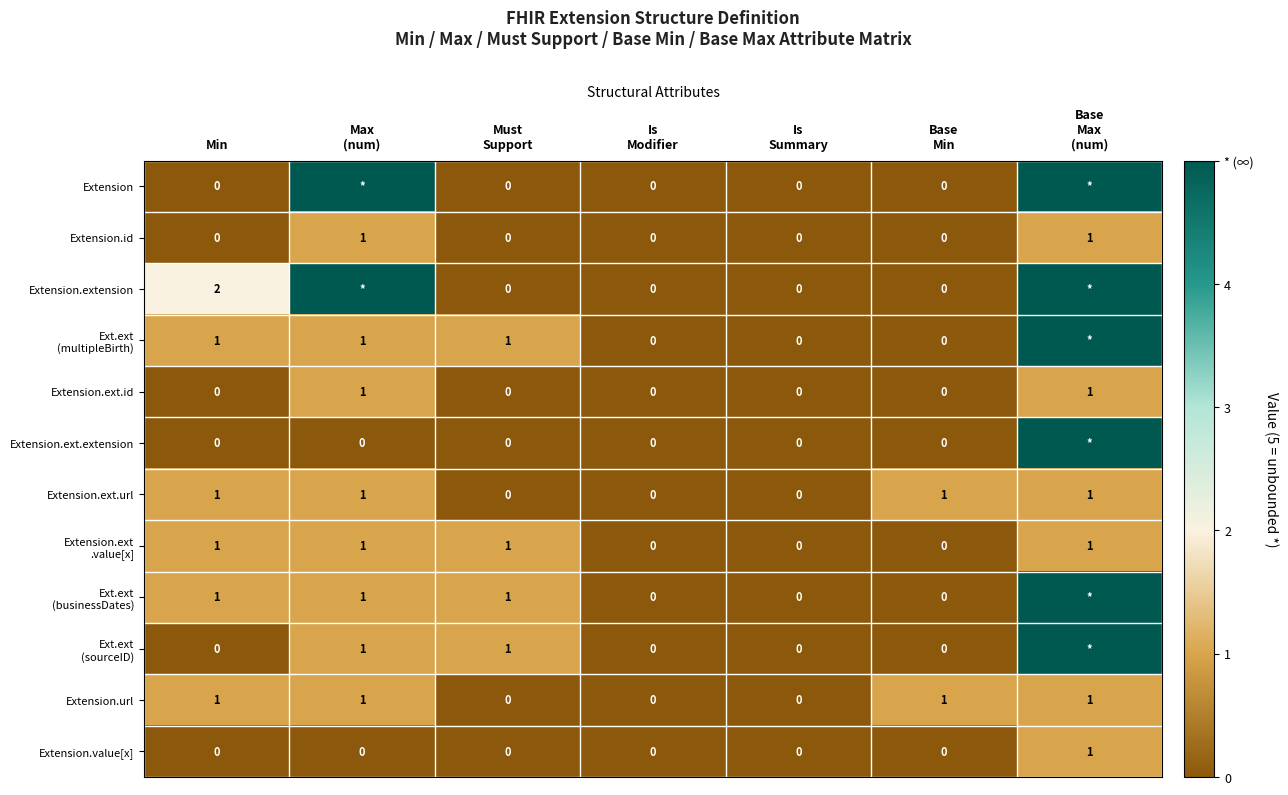

At which label is Extension closest to 2?

Min